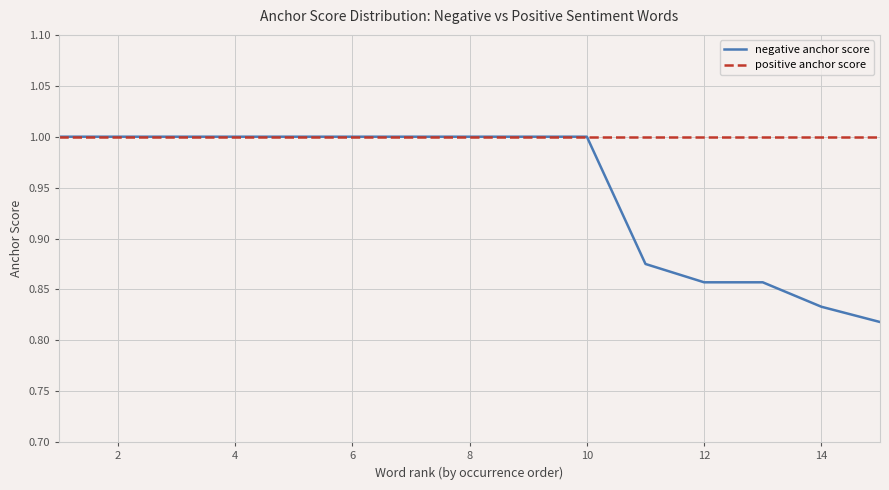

Which series has the widest spread of values?

negative anchor score